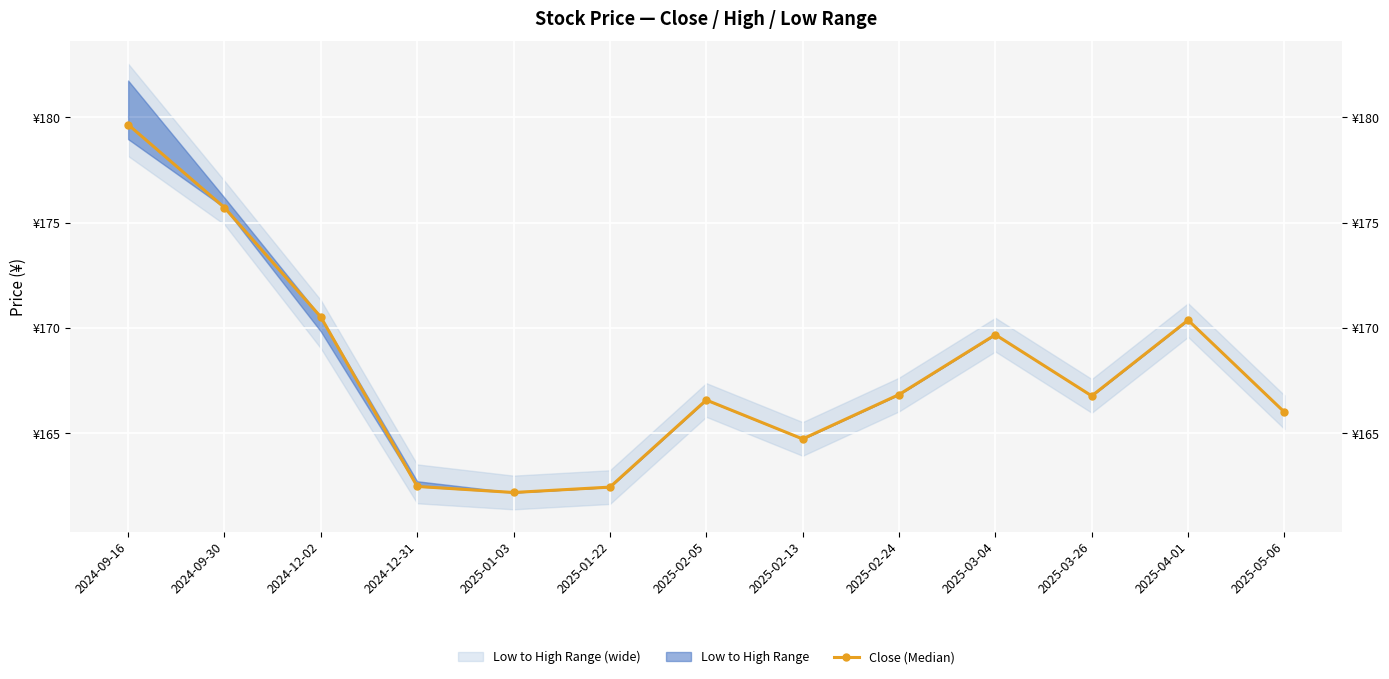

What is the change in value from 2024-09-16 to 2025-02-24?

-12.8